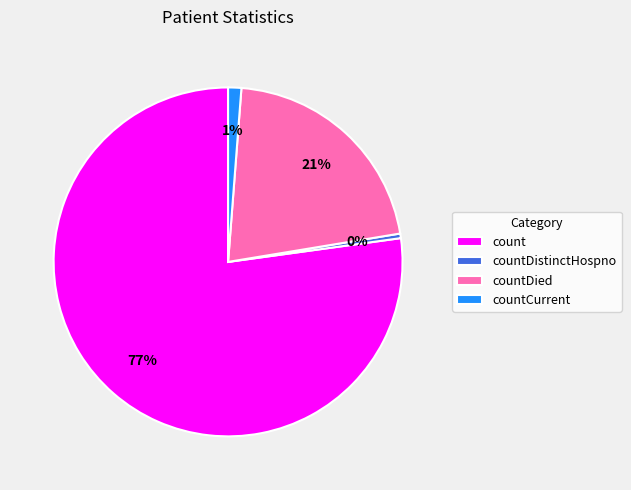

Is count the majority of the pie?

Yes